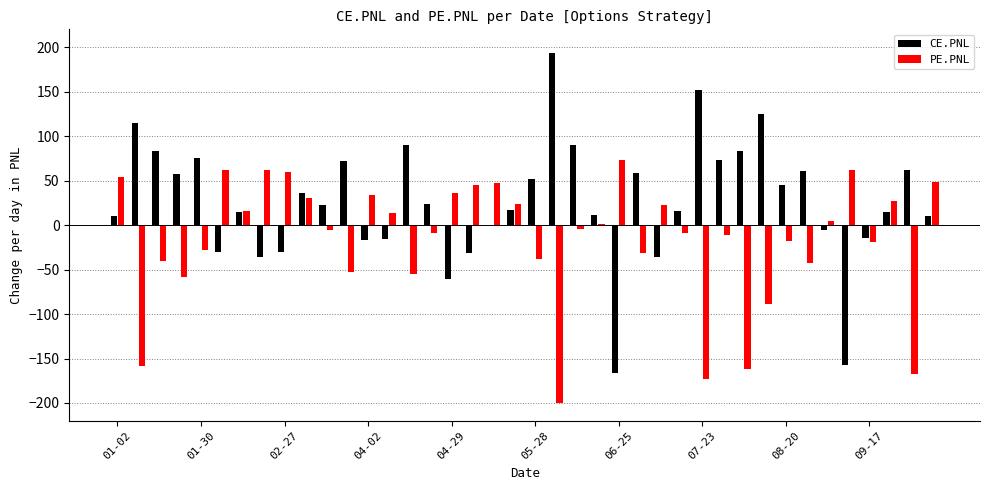

What are all the series names shown in the legend?

CE.PNL, PE.PNL